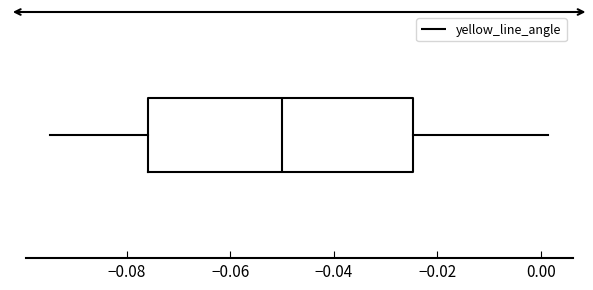

Read this box plot against the x-axis: the position of the median line, the range covered by the box, and the ends of both whiskers. The values are not printed on the chart, so give them approximately, as read against the axis.

median -0.050, box -0.076 to -0.024, whiskers -0.094 to 0.002